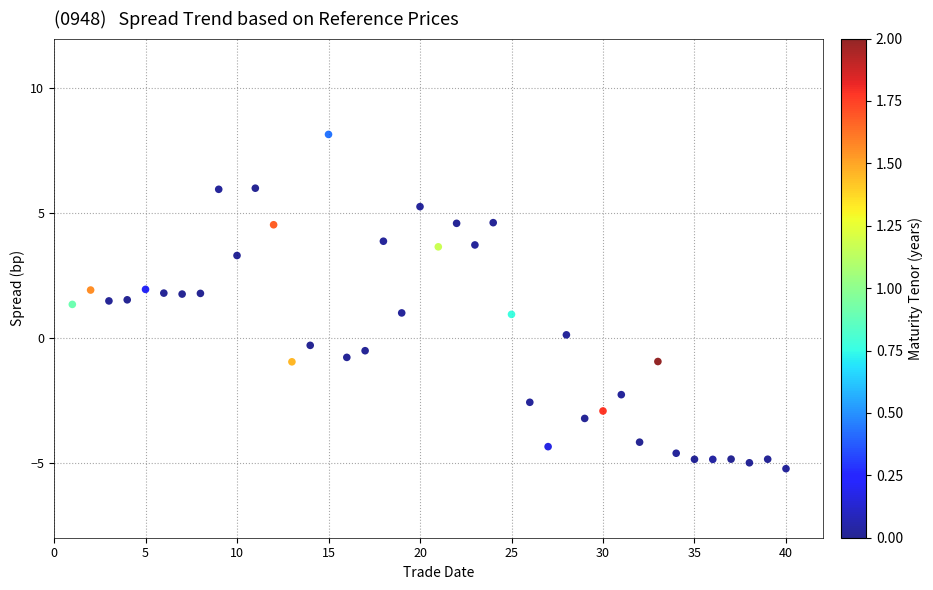

What is the range of Y values (max minus min)?

13.4